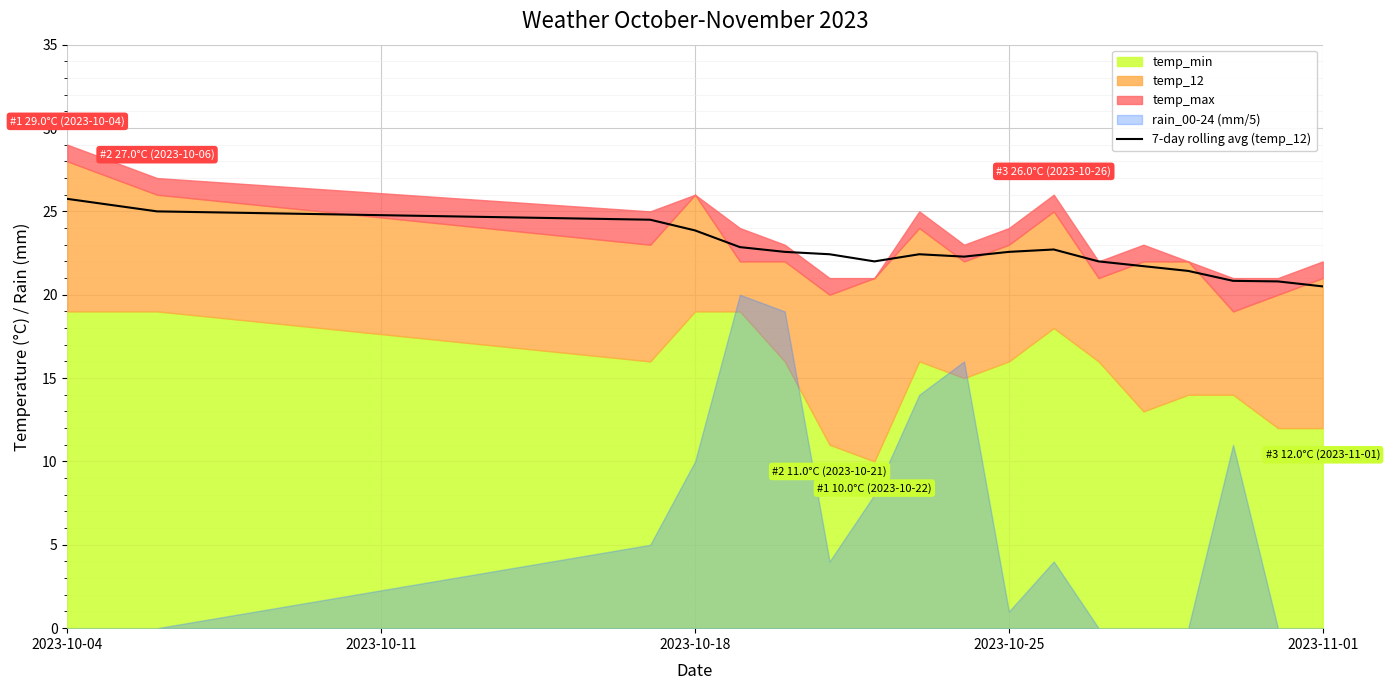

How many interior local valleys (lower than both neighbors) does the data have?

2